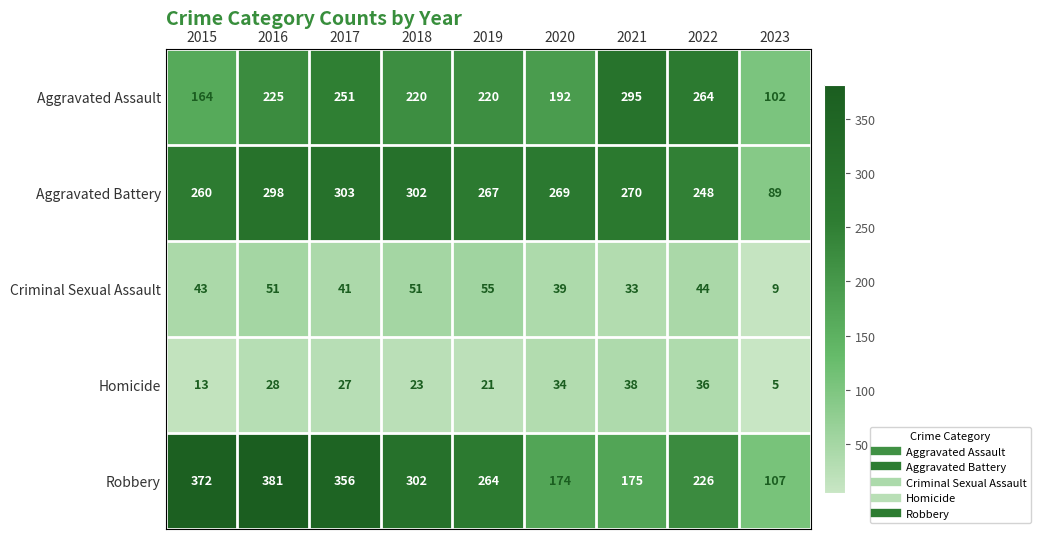

At which category is the sum across all series the highest?

2016